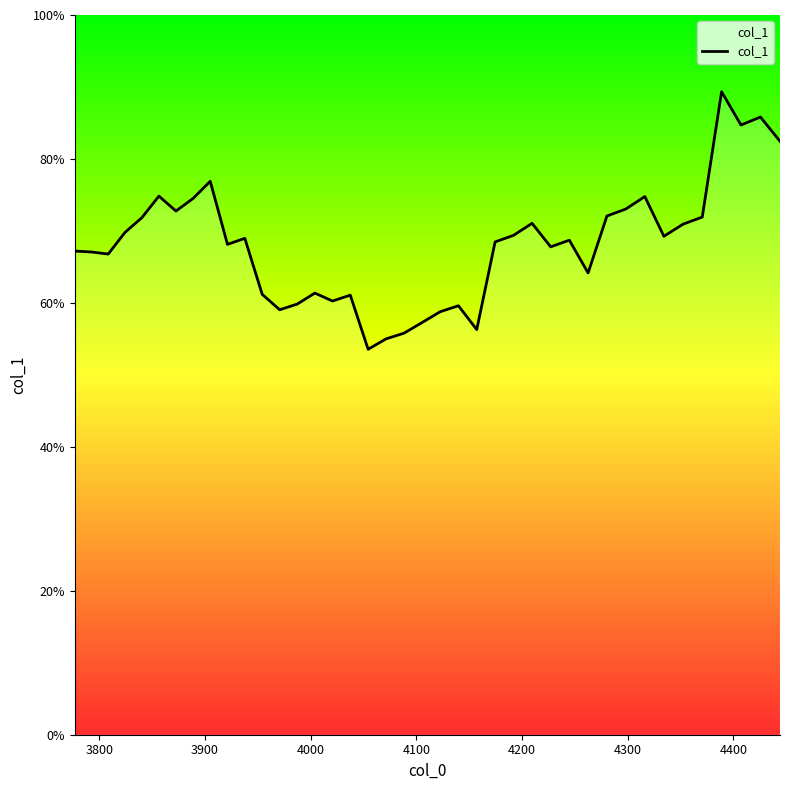

What is the sum of all values?

27.2